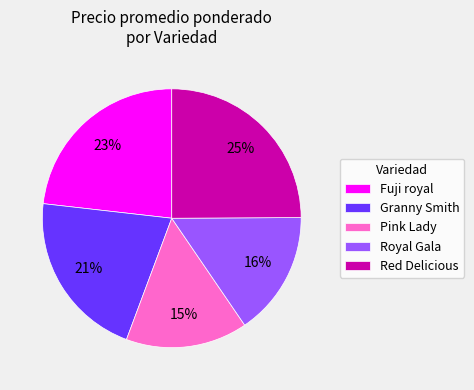

To the nearest percent, what is the difference between the largest and smallest slice percentages?

10%